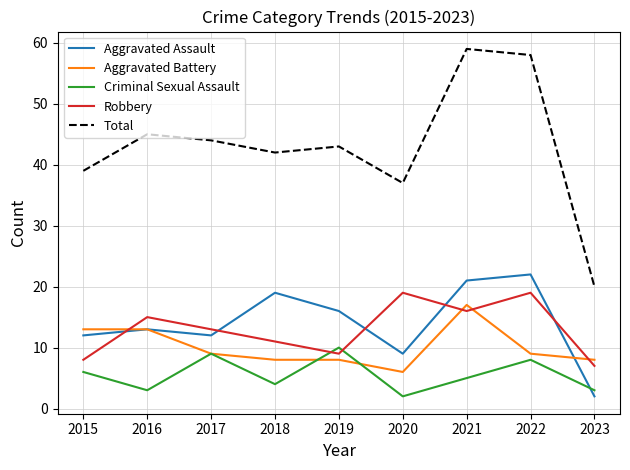

What is the spread (max minus min) of values at 2018?

38